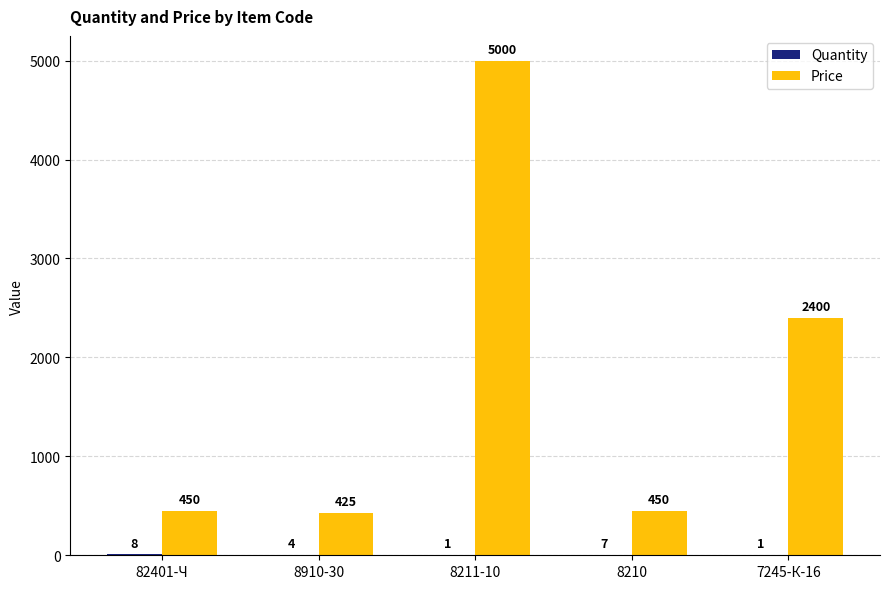

Which category has the highest value across all series?

8211-10